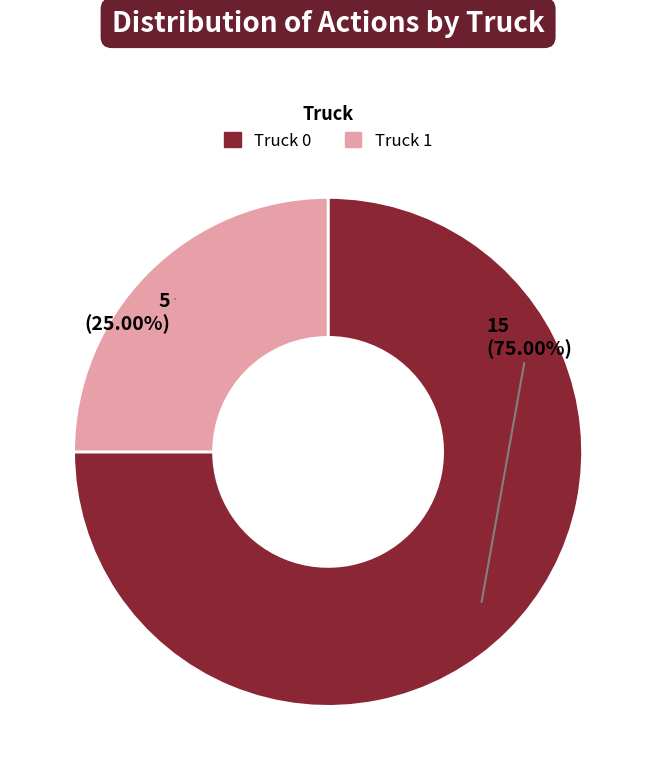

Is it true that Truck 1 is 37% of the pie?

False